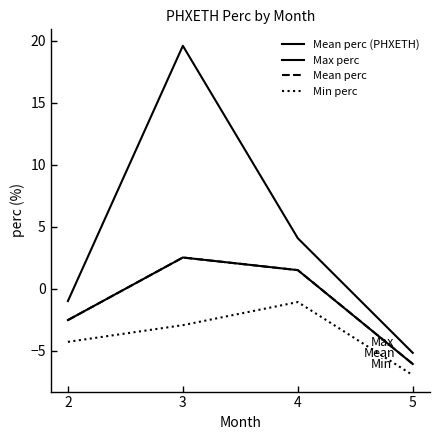

Is this an area chart (filled region under the line)?

No